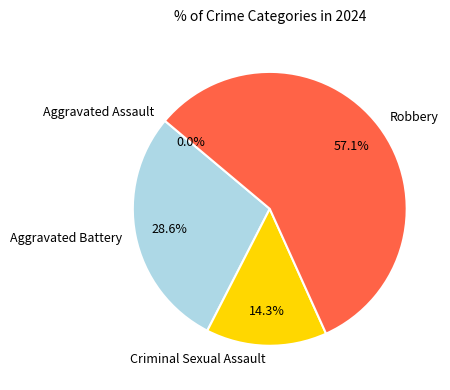

Approximately how many times larger is the value at Robbery compared to Criminal Sexual Assault?

4.0